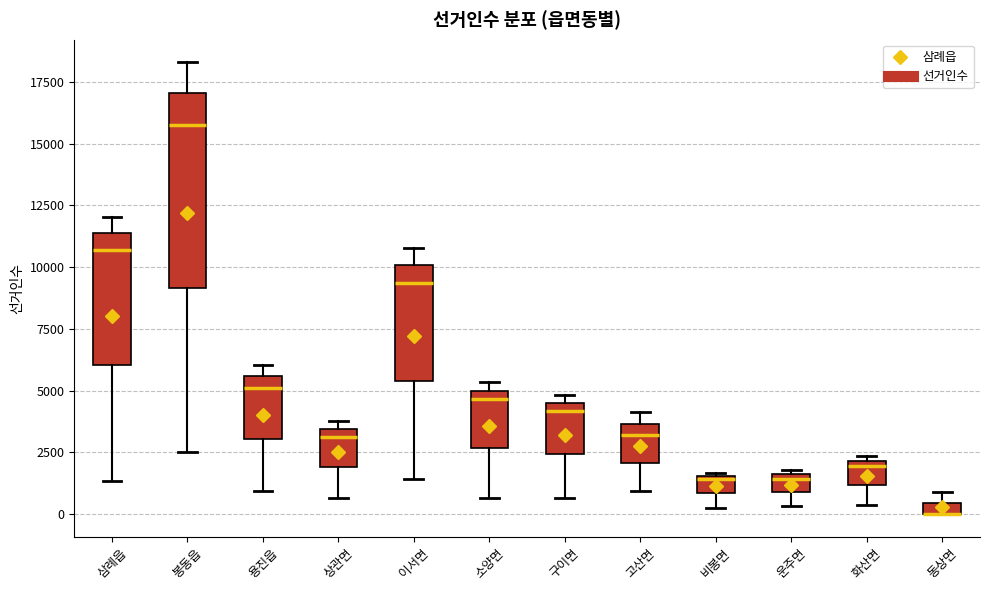

Comparing the boxes themselves (not the whiskers), which one is the tallest?

봉동읍